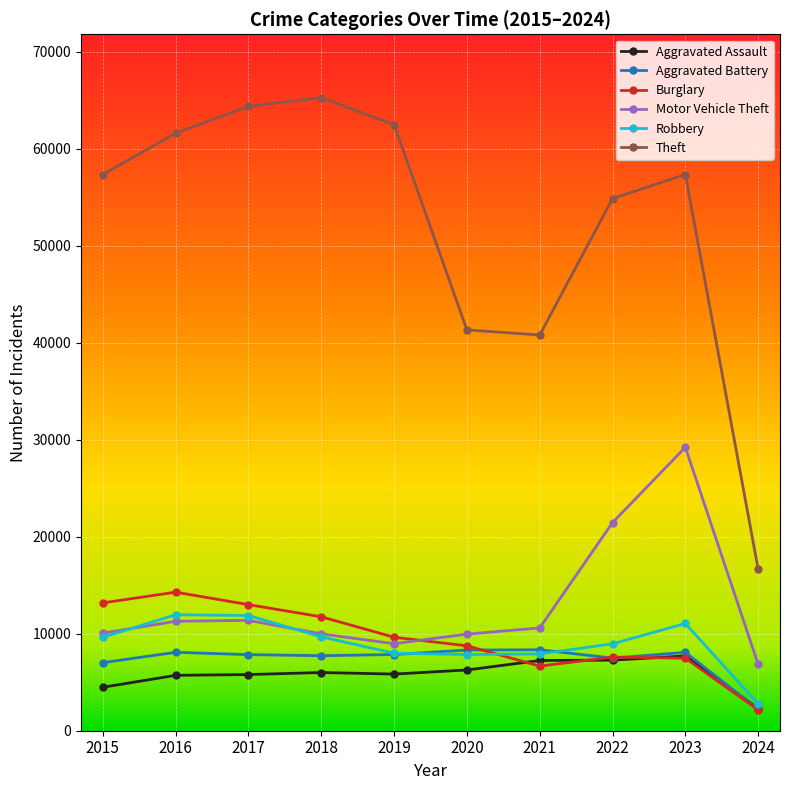

True or false: Theft and Aggravated Battery cross at least once.

False